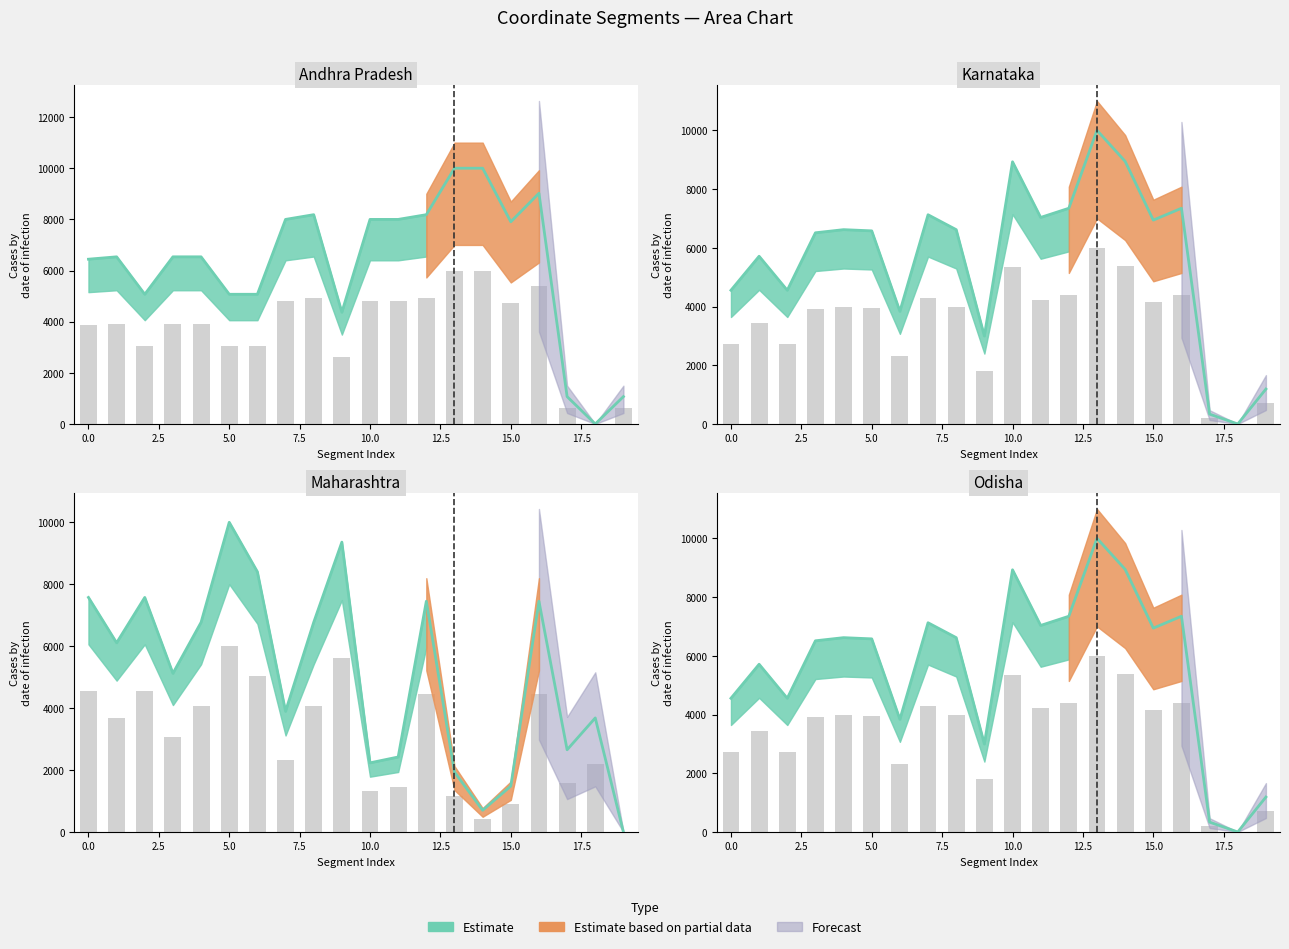

Reading left to right, transcribe all the data shown in this chart.

y0: 0=6442.7	1=6535.6	2=5071.1	3=6535.6	4=6535.6	5=5071.1	6=5071.1	7=7998.6	8=8183.6	9=4368.1	10=7998.6	11=7998.6	12=8183.6	13=10000.0	14=10000.0	15=7905.0	16=9021.4	17=1069.6	18=0.0	19=1069.6
x1: 0=7573.1	1=6107.8	2=7573.1	3=5121.7	4=6769.5	5=10000.0	6=8401.3	7=3894.8	8=6769.5	9=9359.0	10=2231.8	11=2421.3	12=7450.1	13=1932.7	14=701.3	15=1480.8	16=7450.1	17=2654.2	18=3682.5	19=0.0
y1: 0=4553.4	1=5711.5	2=4553.4	3=6510.5	4=6617.5	5=6576.2	6=3835.6	7=7125.0	8=6617.5	9=2995.2	10=8927.8	11=7033.6	12=7346.1	13=10000.0	14=8943.7	15=6941.9	16=7346.1	17=334.5	18=0.0	19=1188.6